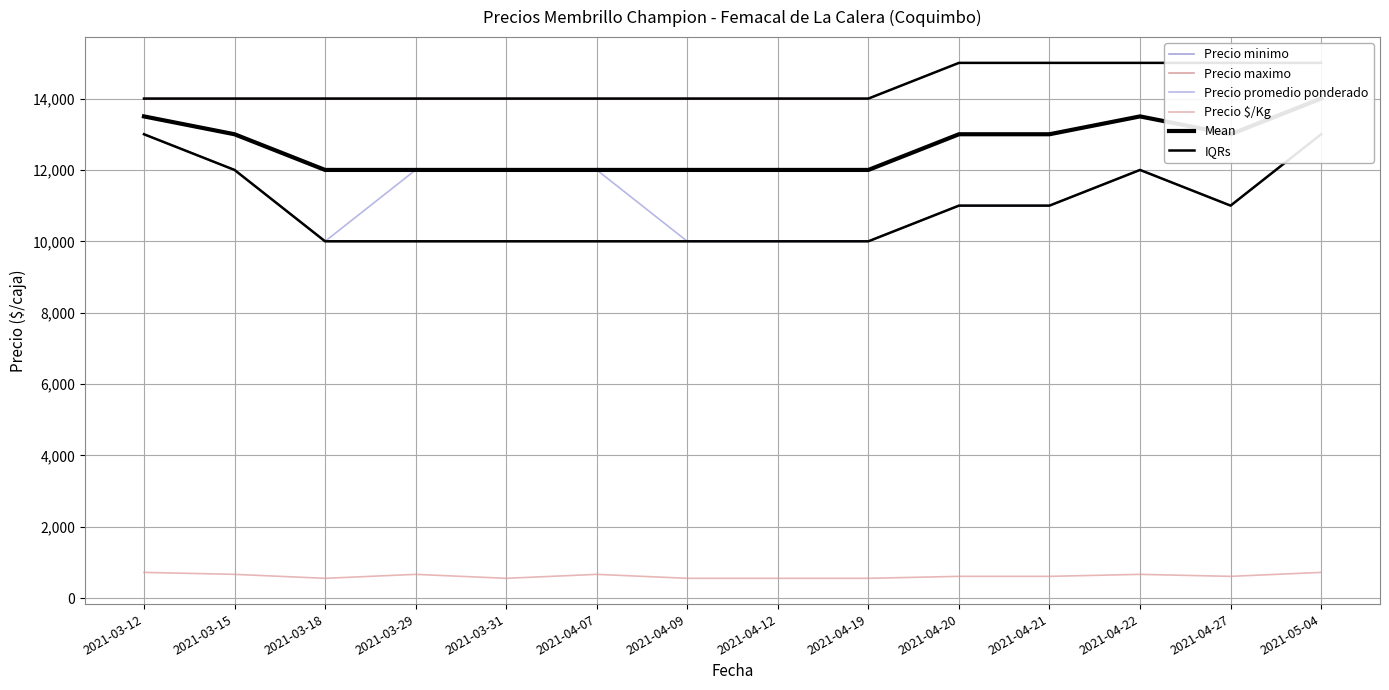

What is the total value across all series at 2021-03-31?

58556